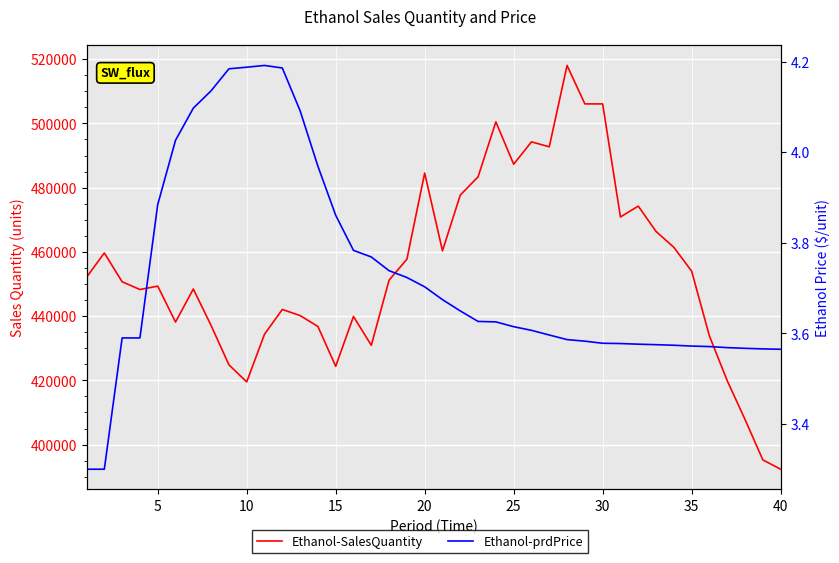

The Ethanol-SalesQuantity series shows 123827.0 at 22. True or false?

False